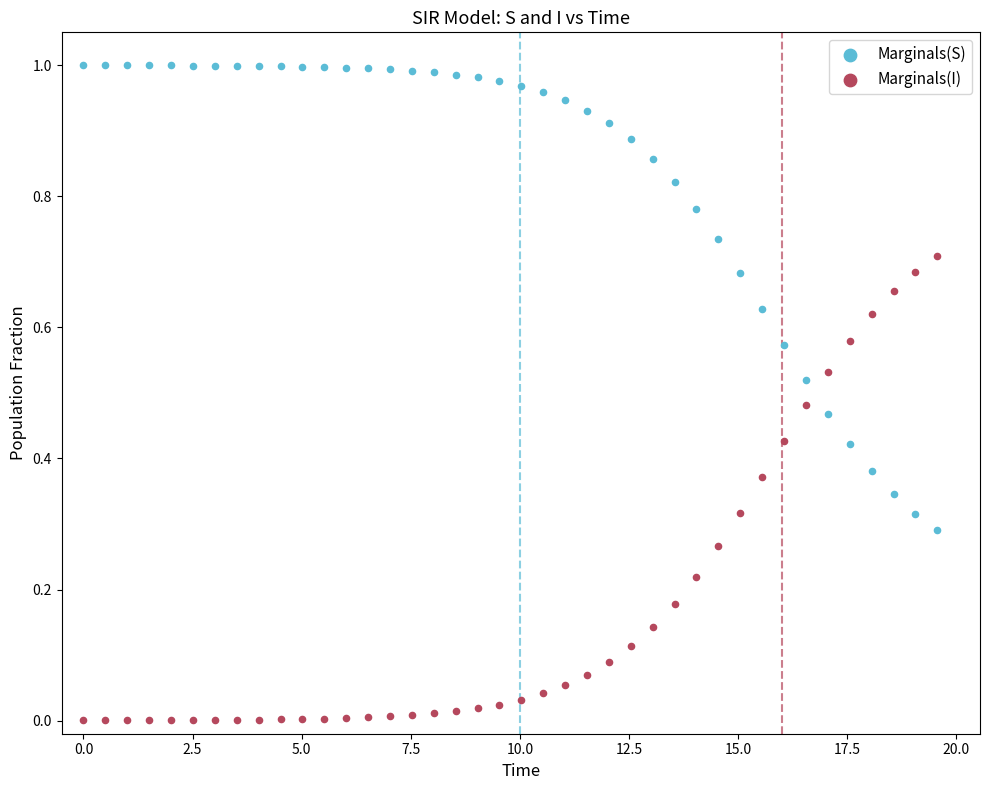

Which series reaches the minimum Y coordinate?

Marginals(I)